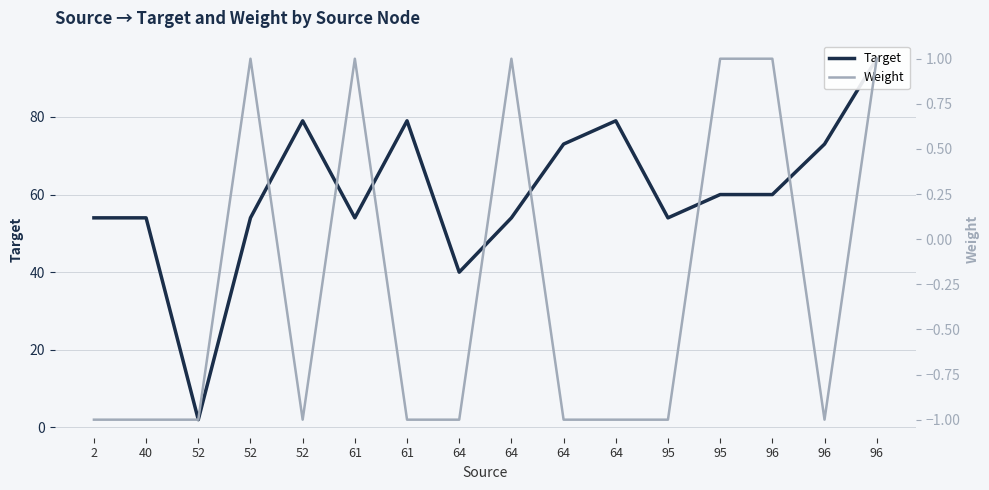

True or false: Weight has a value of 1 at 64.

True